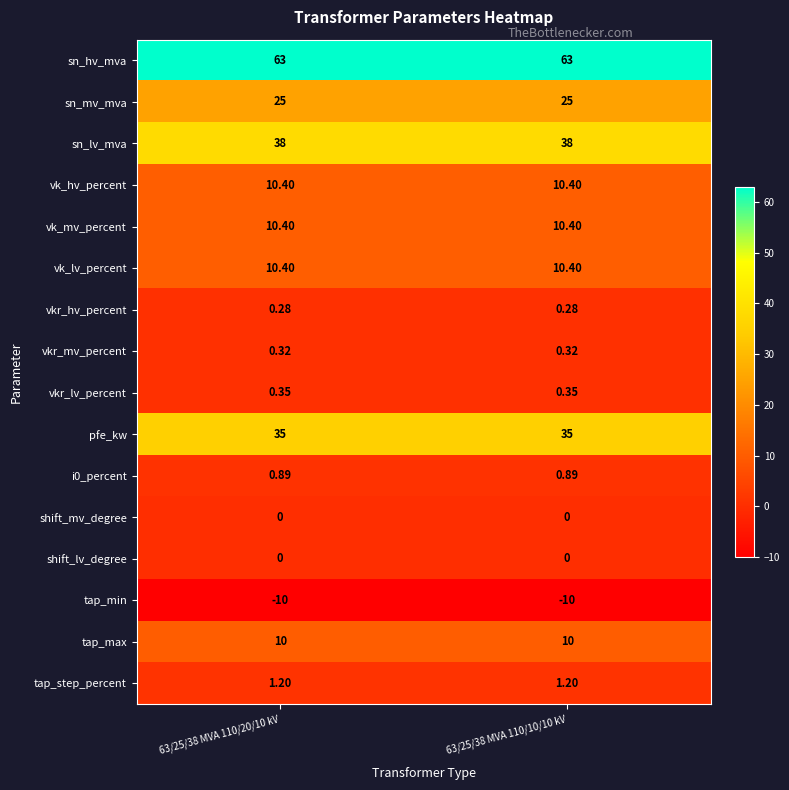

Is the value of i0_percent at 63/25/38 MVA 110/20/10 kV greater than the value of pfe_kw at 63/25/38 MVA 110/10/10 kV?

No